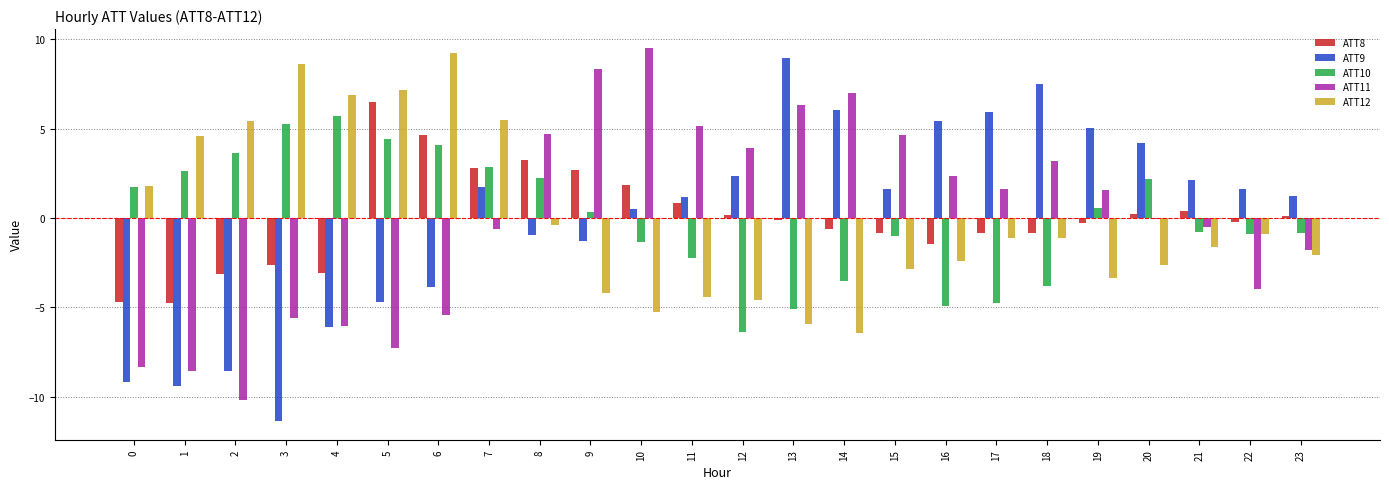

At how many categories does at least one series exceed 0?

24